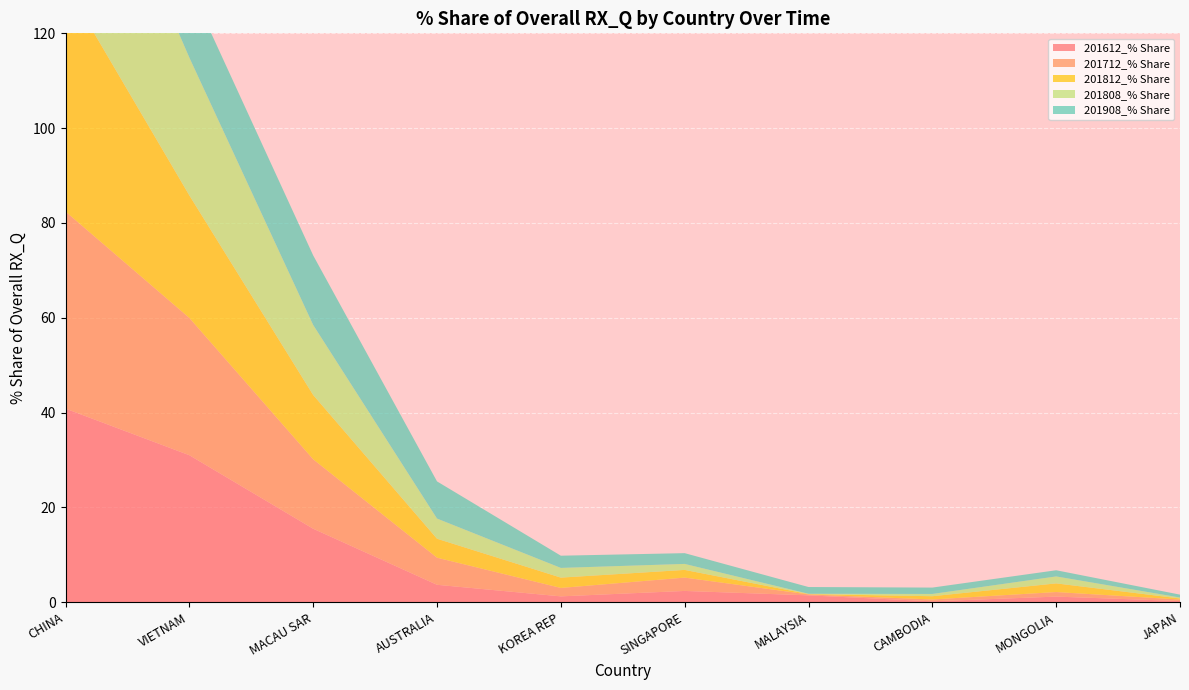

Reading right to left, transcribe all the data shown in this chart.

201612_% Share: JAPAN=0.2	MONGOLIA=1.2	CAMBODIA=0.2	MALAYSIA=1.4	SINGAPORE=2.4	KOREA REP=1.2	AUSTRALIA=3.7	MACAU SAR=15.5	VIETNAM=31.0	CHINA=40.8
201712_% Share: JAPAN=0.3	MONGOLIA=1.0	CAMBODIA=0.4	MALAYSIA=0.2	SINGAPORE=2.8	KOREA REP=1.8	AUSTRALIA=5.7	MACAU SAR=14.6	VIETNAM=29.0	CHINA=41.6
201812_% Share: JAPAN=0.2	MONGOLIA=1.8	CAMBODIA=0.7	MALAYSIA=0.1	SINGAPORE=1.6	KOREA REP=2.2	AUSTRALIA=4.0	MACAU SAR=13.6	VIETNAM=25.8	CHINA=47.9
201808_% Share: JAPAN=0.2	MONGOLIA=1.5	CAMBODIA=0.5	MALAYSIA=0.1	SINGAPORE=1.3	KOREA REP=2.0	AUSTRALIA=4.3	MACAU SAR=14.8	VIETNAM=29.1	CHINA=44.8
201908_% Share: JAPAN=0.6	MONGOLIA=1.3	CAMBODIA=1.3	MALAYSIA=1.4	SINGAPORE=2.3	KOREA REP=2.6	AUSTRALIA=7.8	MACAU SAR=14.7	VIETNAM=15.2	CHINA=51.0